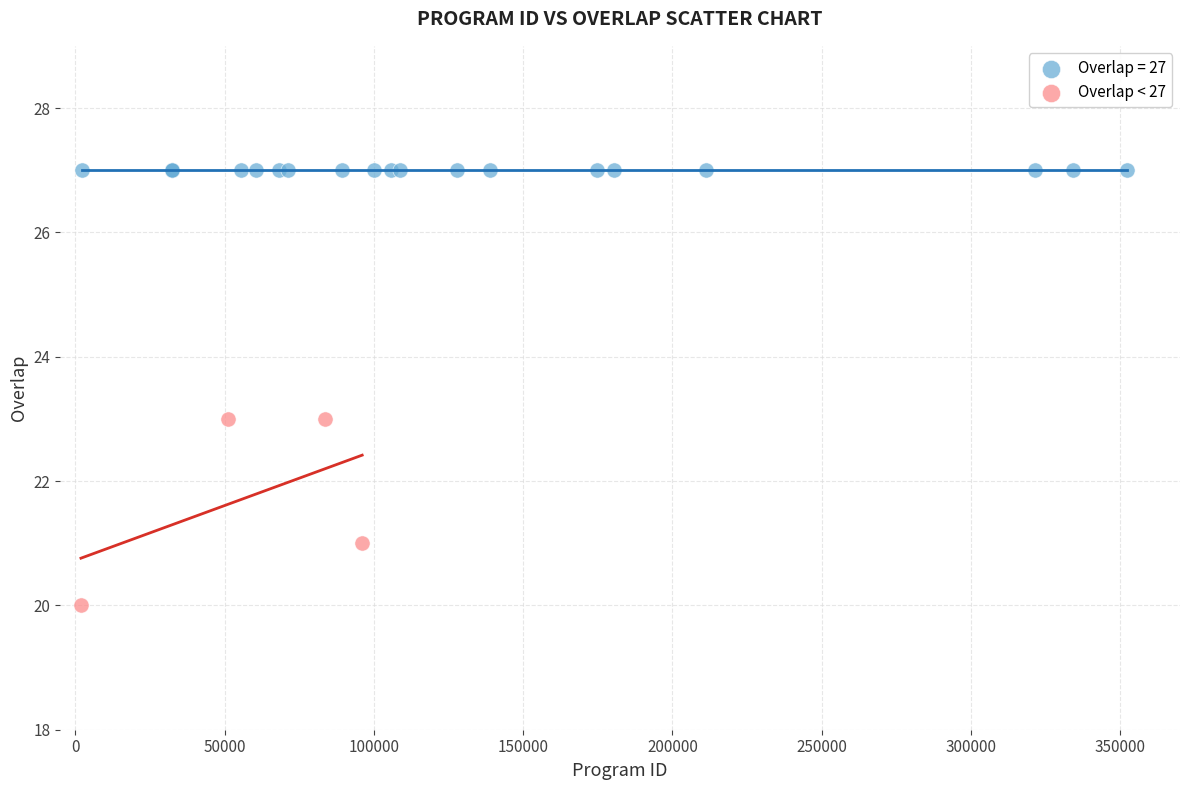

Which series reaches the maximum Y coordinate?

Overlap = 27